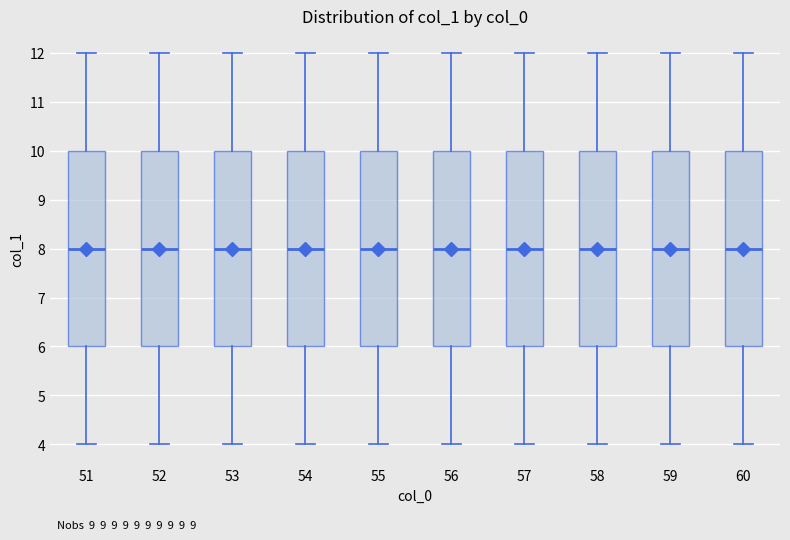

Where does the lower whisker of the box at x = 56 end on the y-axis? The values are not printed on the chart, so give them approximately, as read against the axis.

4